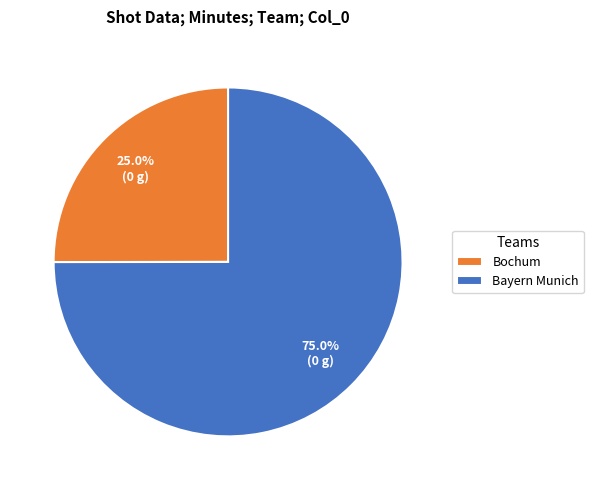

Is it true that Bayern Munich is 10% of the pie?

False